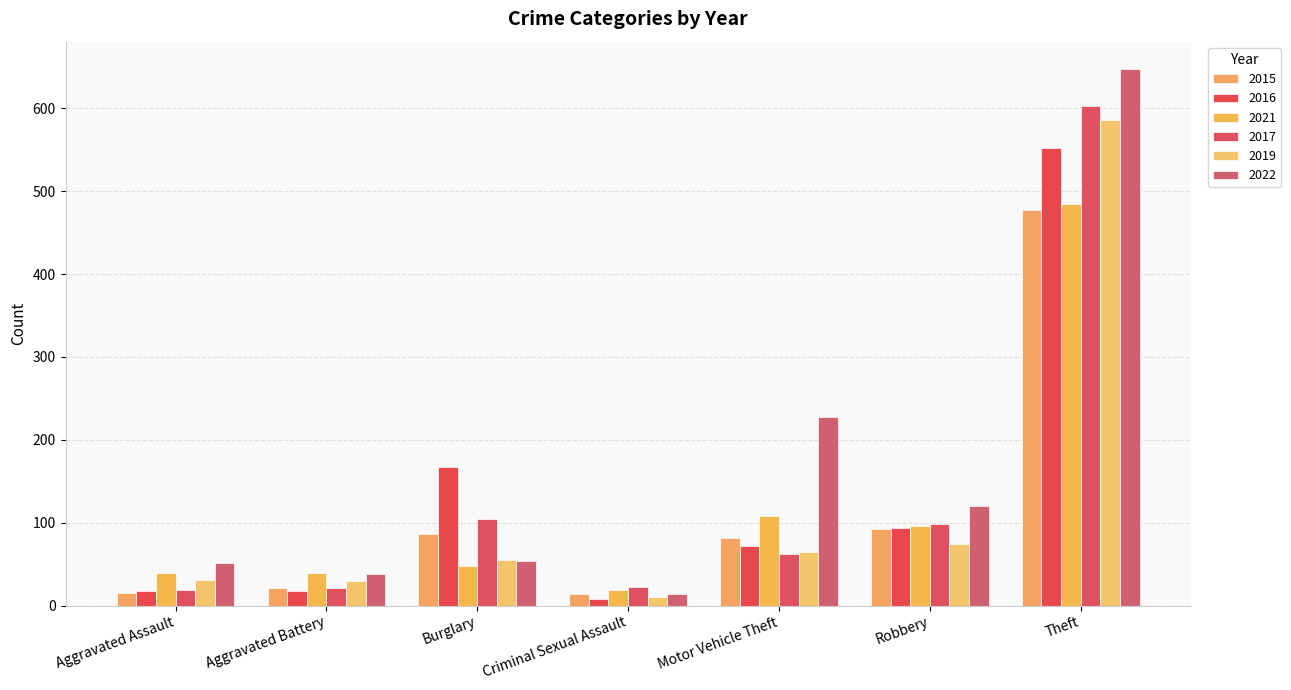

Is it true that 2021 equals 157 at Motor Vehicle Theft?

False